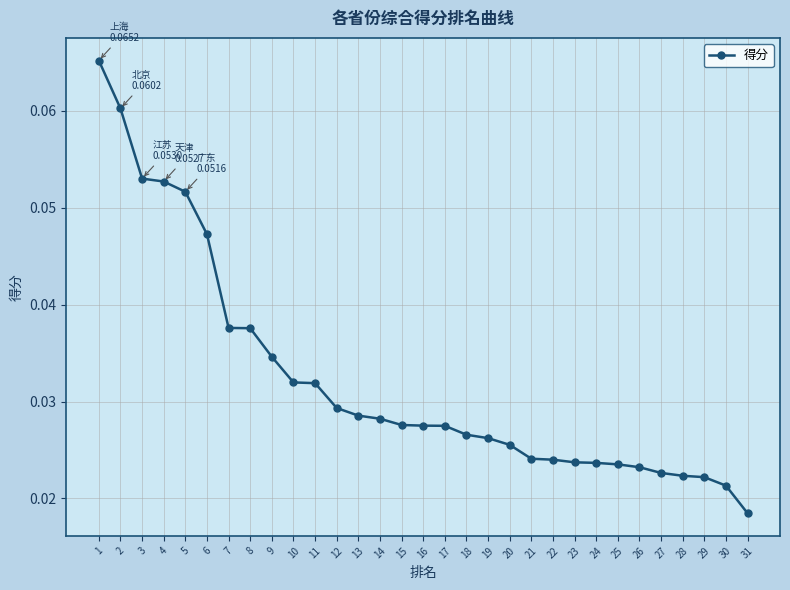

Between 30 and 21, which is larger?

21